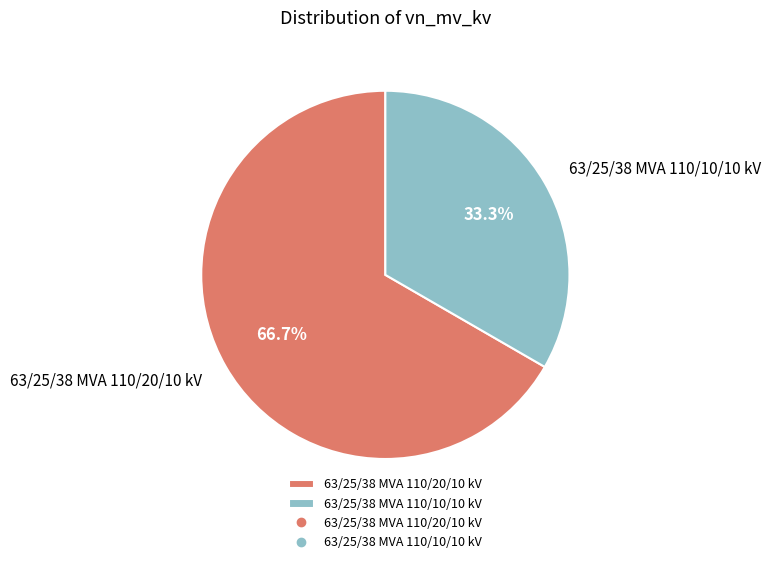

What is the ratio of the value at 63/25/38 MVA 110/20/10 kV to the value at 63/25/38 MVA 110/10/10 kV?

2.0